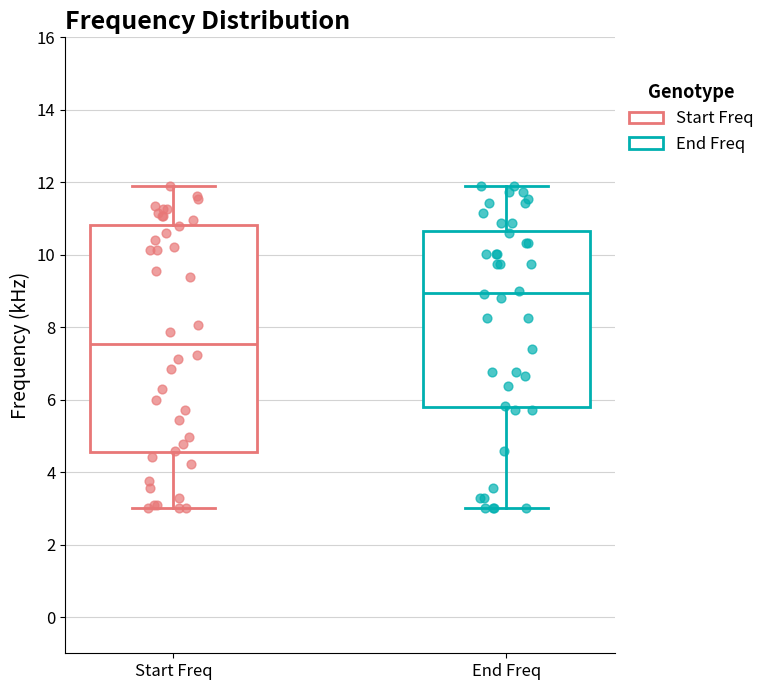

Comparing the boxes themselves (not the whiskers), which one is the tallest?

Start Freq